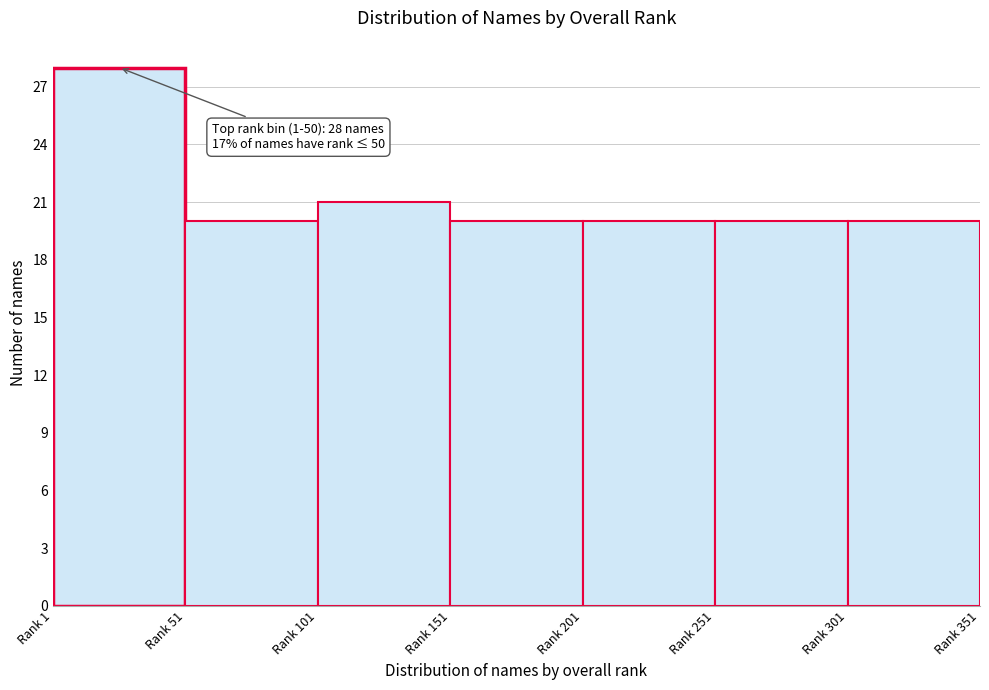

Reading right to left, extract all data points from this chart.

20	20	20	20	21	20	28